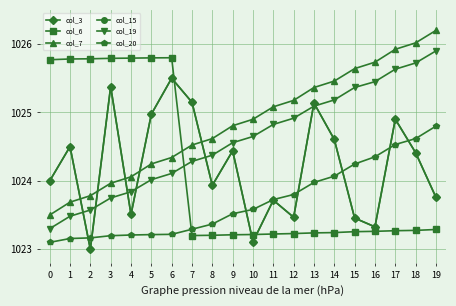

Does the chart have visible grid lines?

Yes